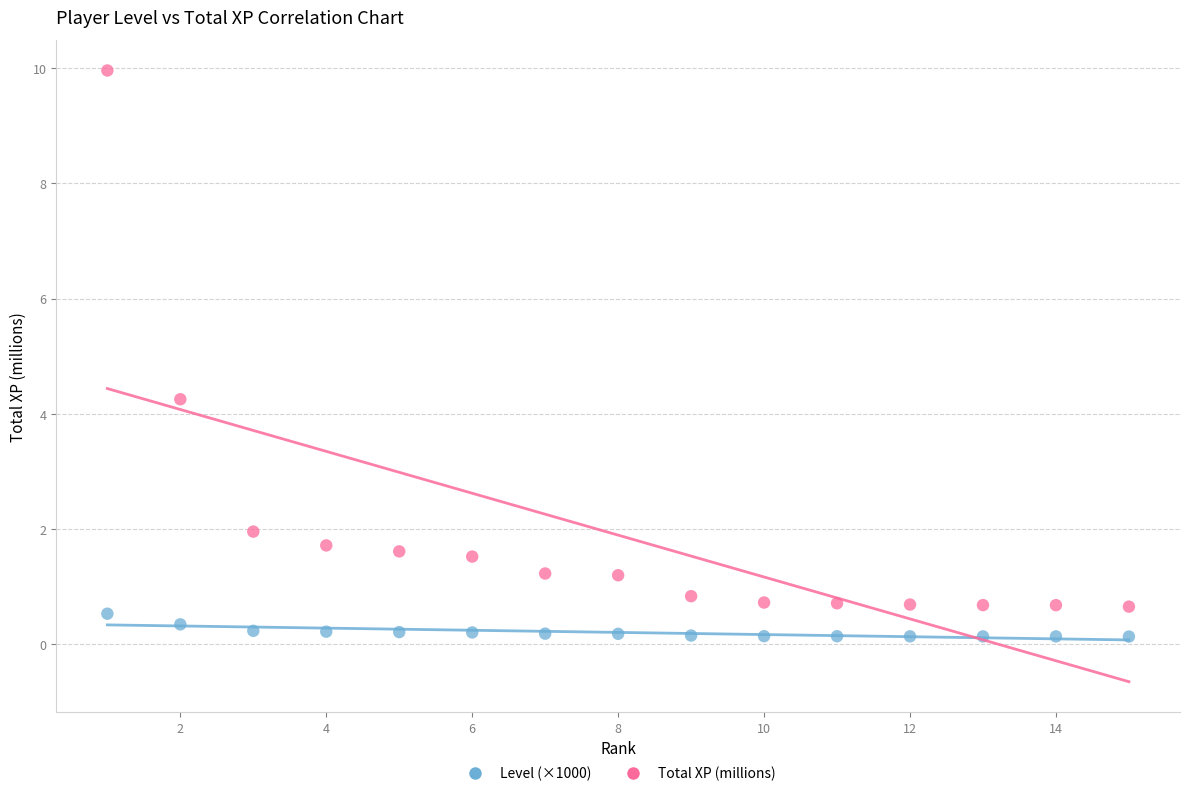

Across all data points, what is the range of X values (max minus min)?

14.0